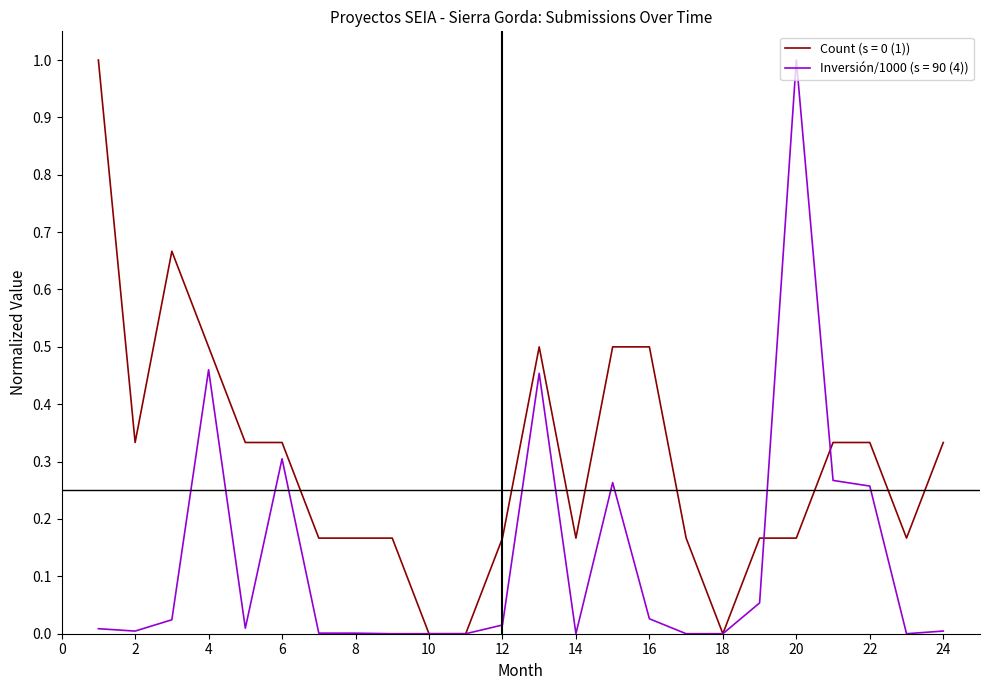

What is the maximum value for Inversión/1000 (s = 90 (4))?

1.0